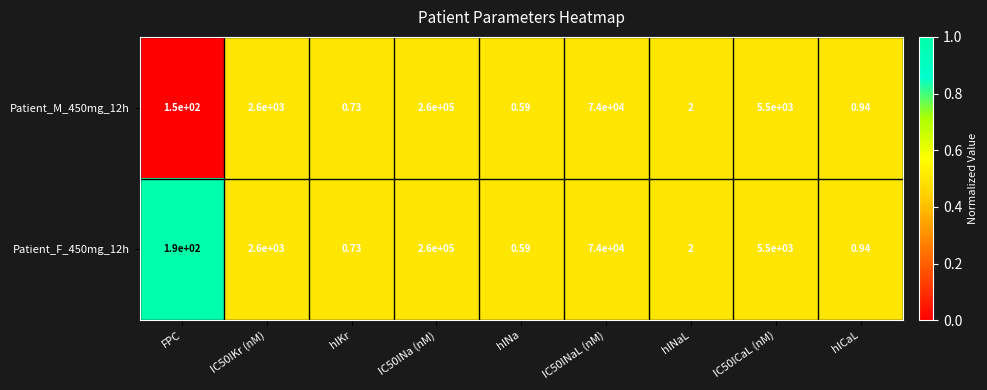

How many series are shown in this chart?

2